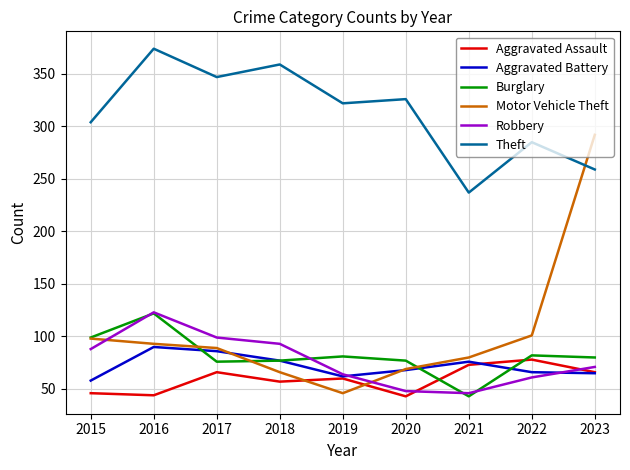

True or false: Robbery has a value of 71 at 2023.

True